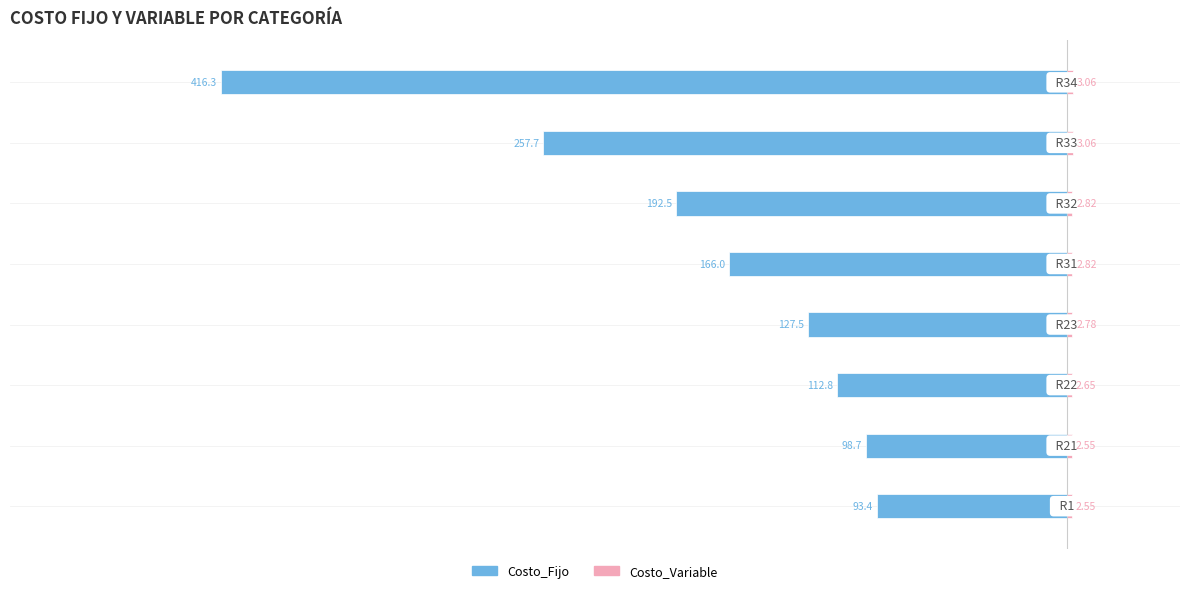

What are all the series names shown in the legend?

Costo_Fijo, Costo_Variable